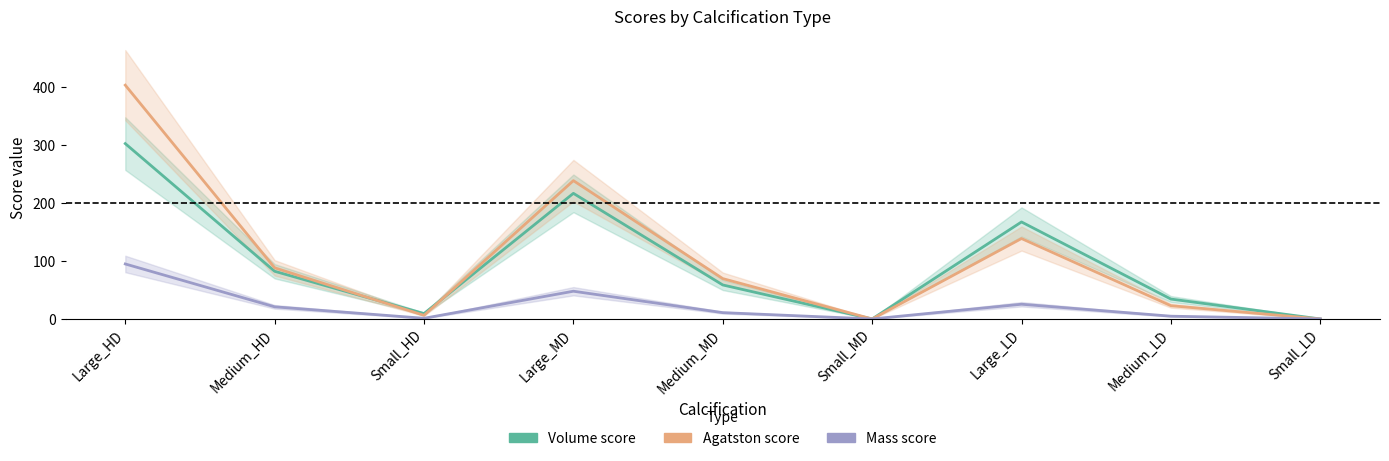

The value of Volume score at Medium_LD is 20.5. True or false?

False